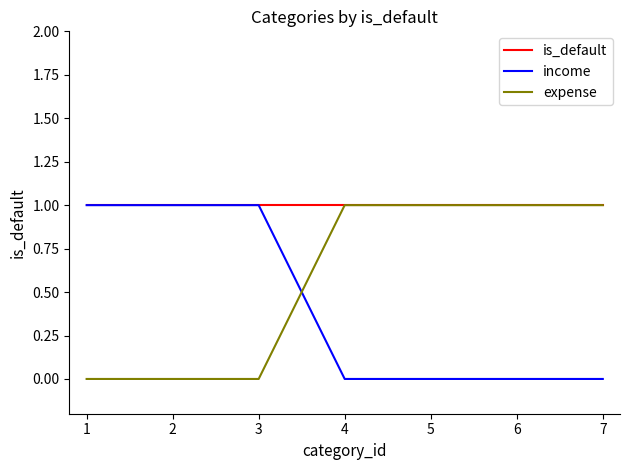

True or false: income has a value of 0 at 1.

False